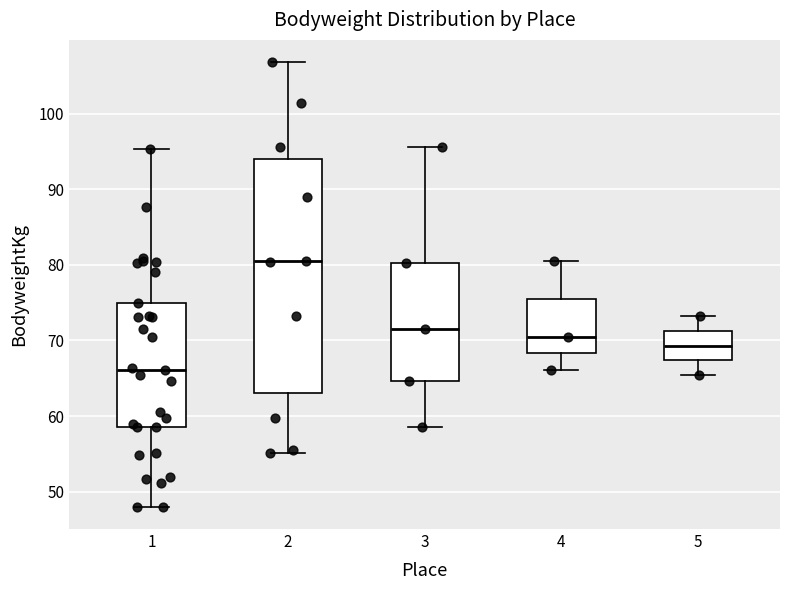

Reading left to right, read every box against the y-axis: the position of its median line, the range the box covers, and the ends of its whiskers. The values are not printed on the chart, so give them approximately, as read against the axis.

1: median 66, box 59 to 75, whiskers 48 to 95
2: median 80, box 63 to 94, whiskers 55 to 107
3: median 72, box 65 to 80, whiskers 59 to 96
4: median 71, box 68 to 76, whiskers 66 to 81
5: median 69, box 67 to 71, whiskers 65 to 73